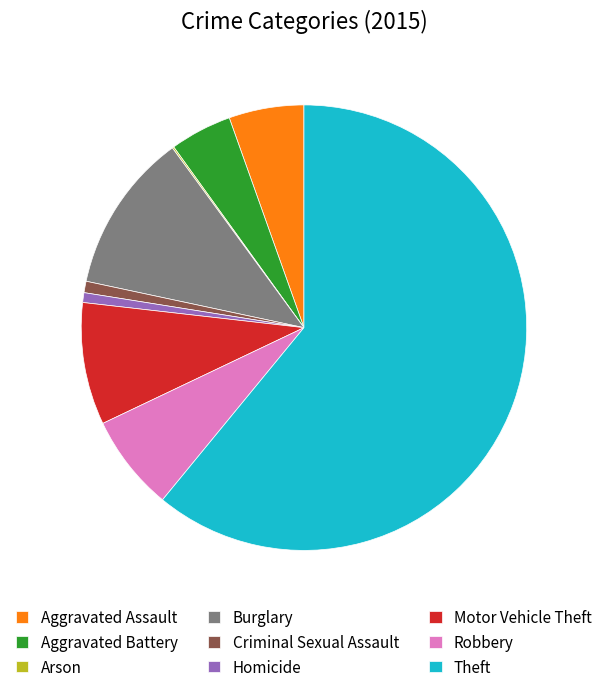

What is the majority slice?

Theft